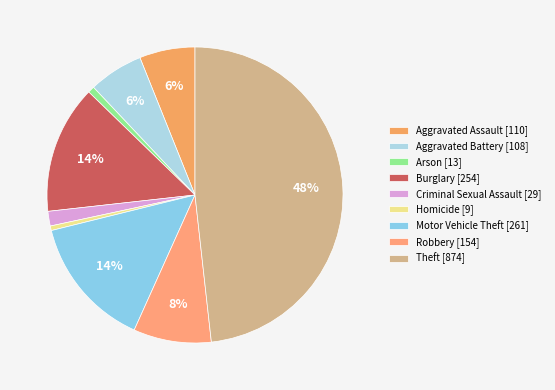

Which category has the biggest portion of the pie?

Theft